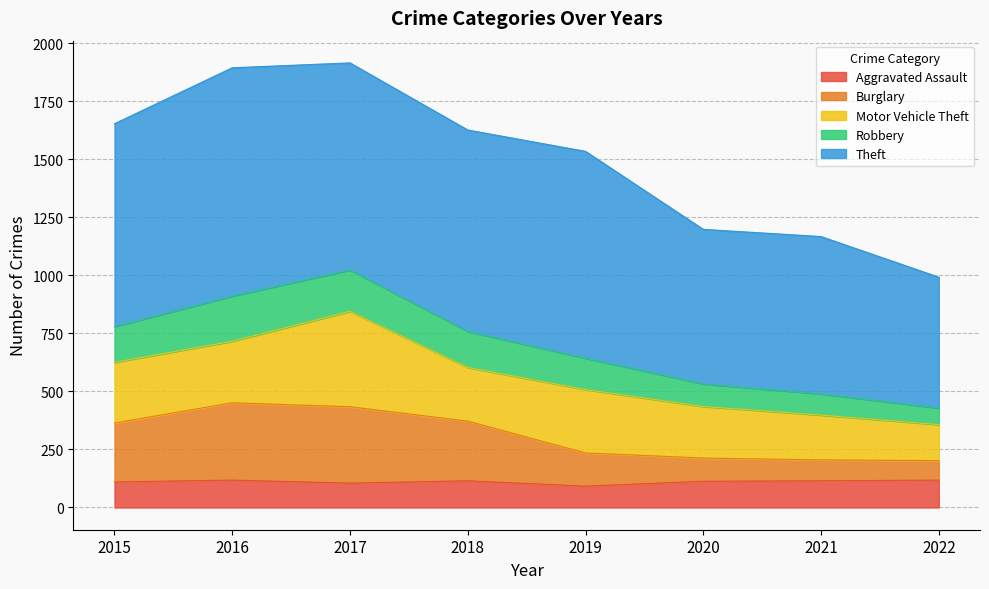

What is the total value across all series at 2021?

1167